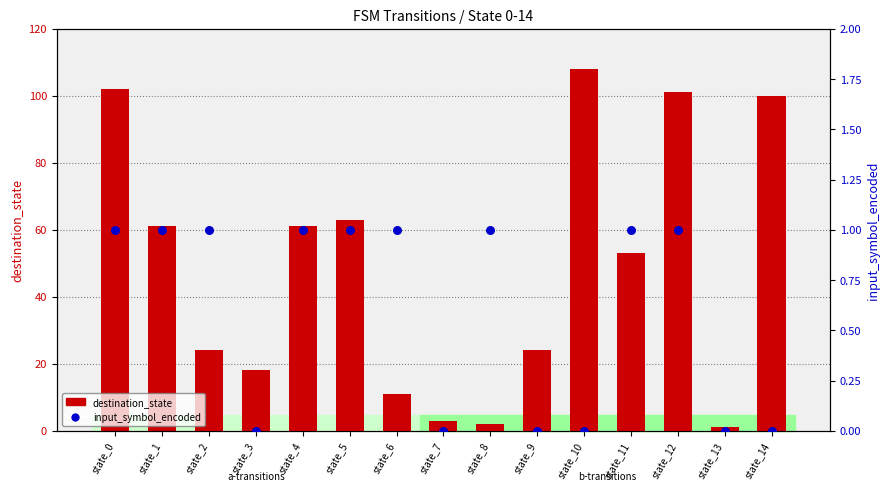

What is the total value across all series at state_4?

62